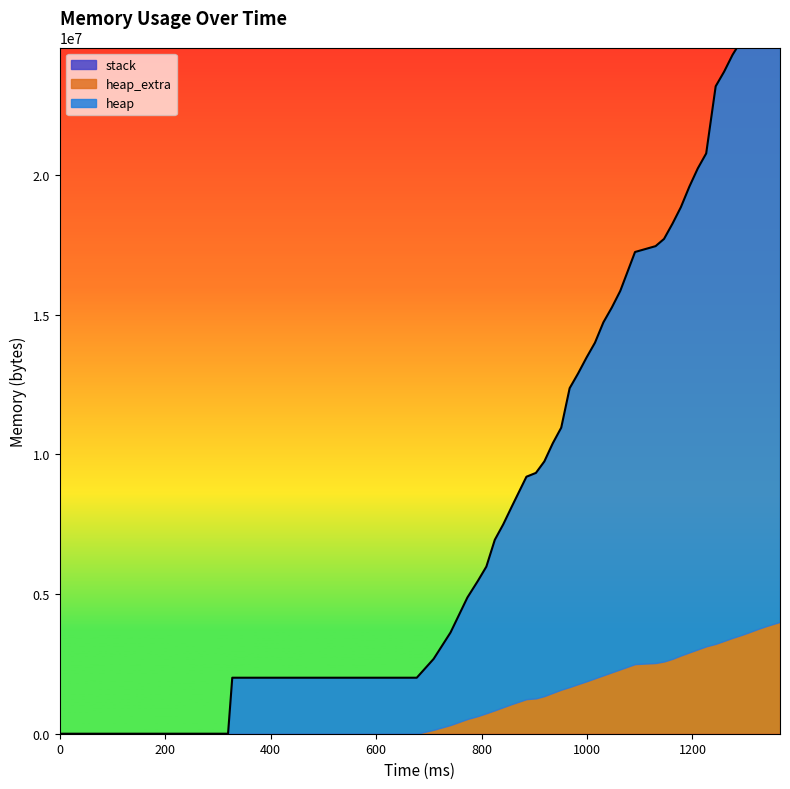

What is the spread (max minus min) of values at 677?

2004576